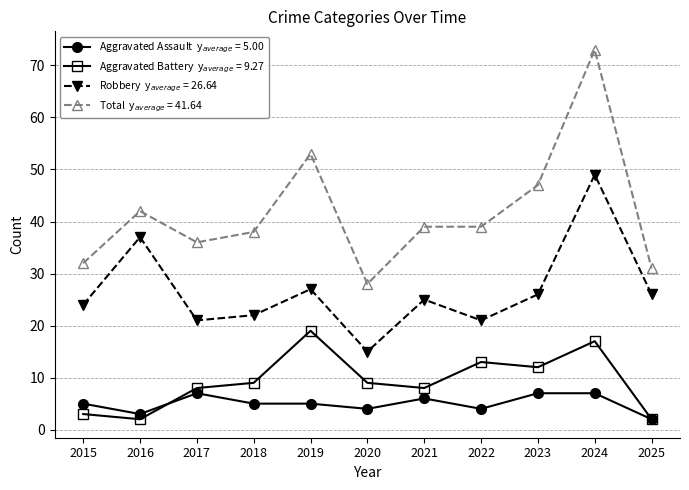

At which category is the sum across all series the highest?

2024